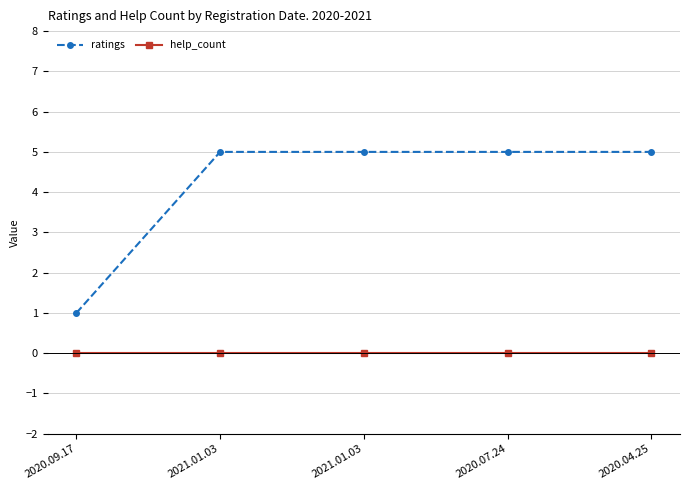

How many categories are shown in the chart?

5